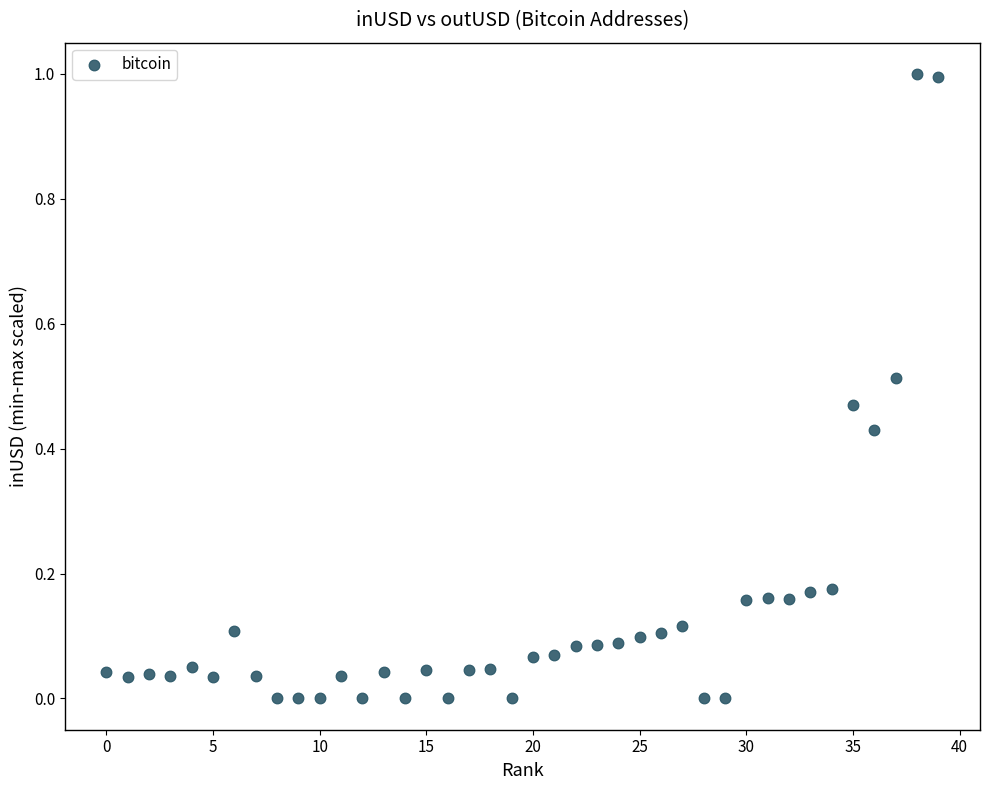

What is the range of X values (max minus min)?

39.0